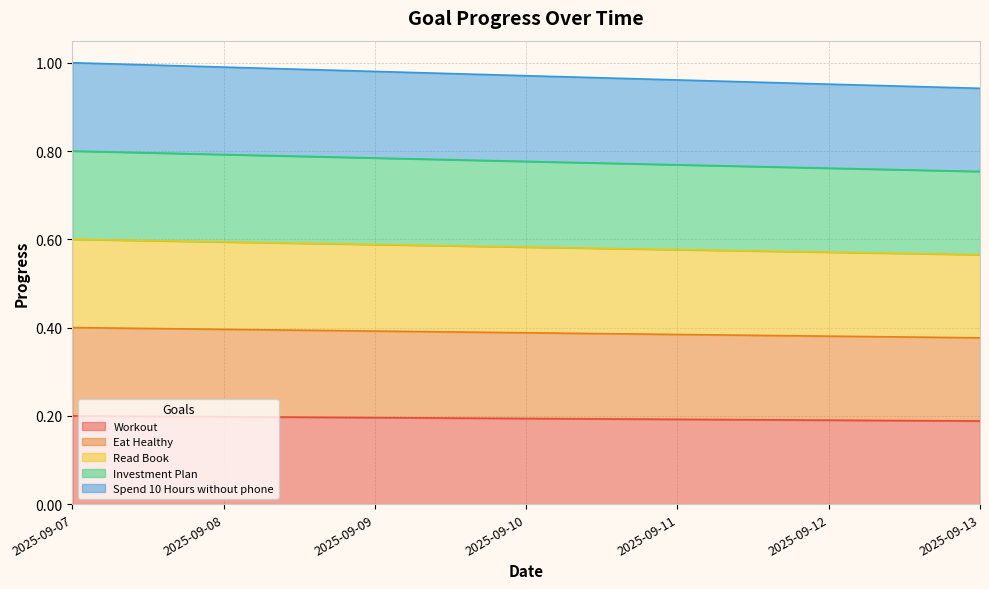

At which category does the chart reach its minimum across all series?

2025-09-13